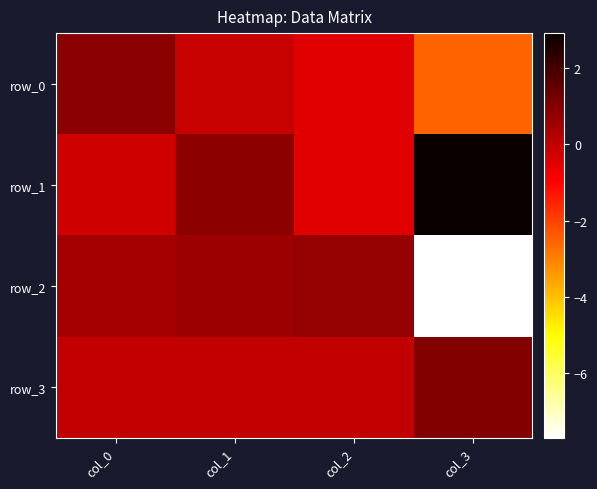

True or false: row_0 has a value of -0.5 at col_2.

True